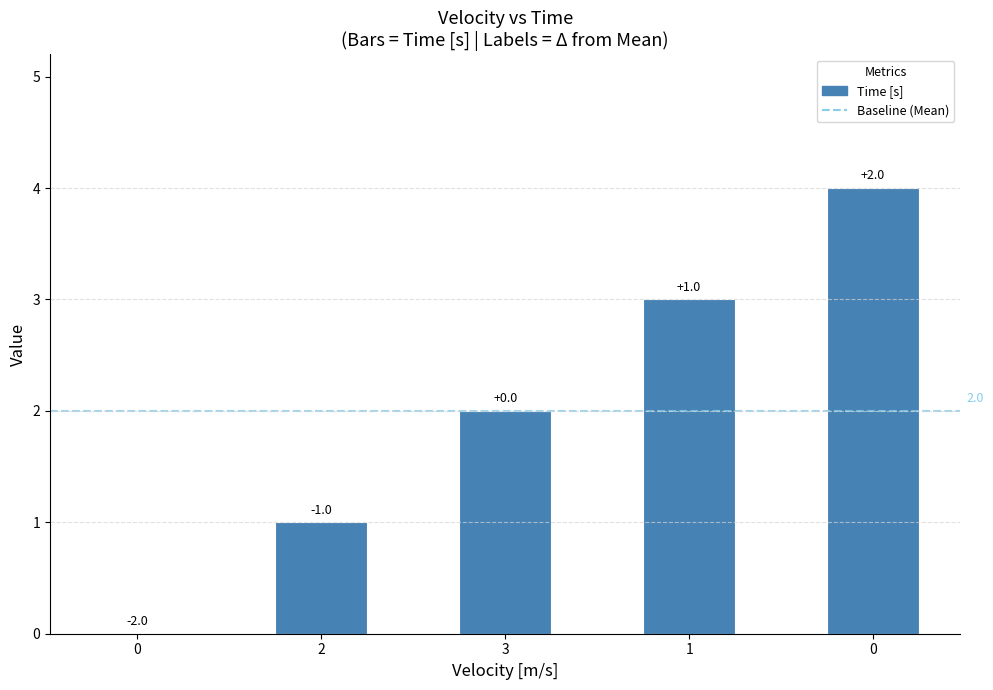

Reading left to right, extract all data points from this chart.

0	1	2	3	4